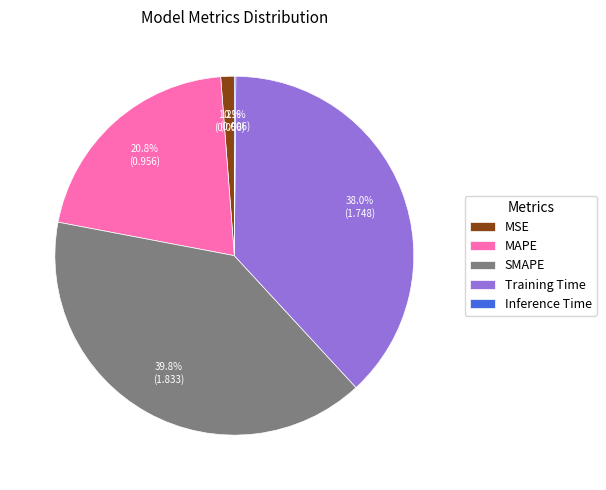

Is there any slice that represents more than half of the pie?

No